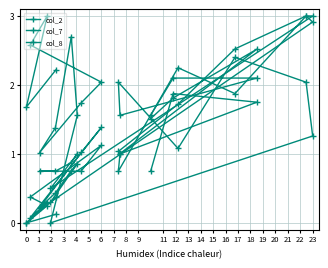

How many lines are shown in the chart?

3